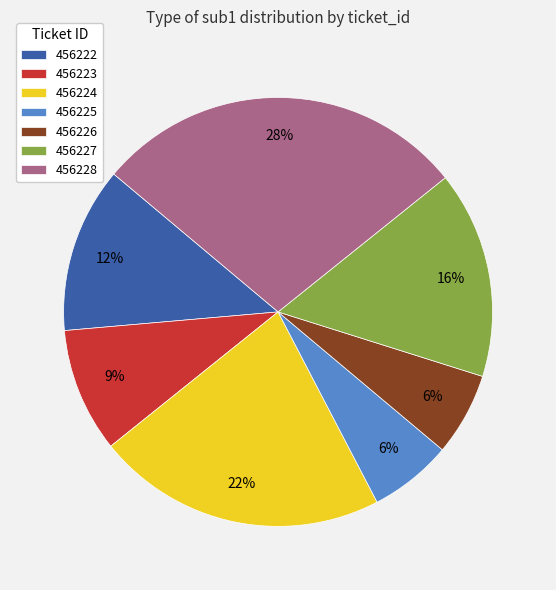

Which slice is the largest?

456228